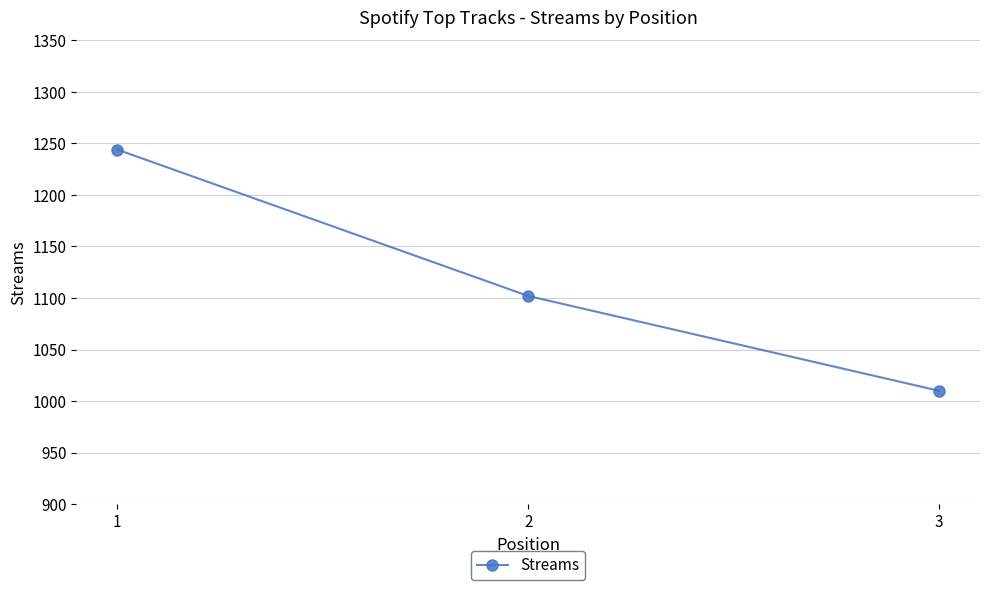

What is the average value?

1119